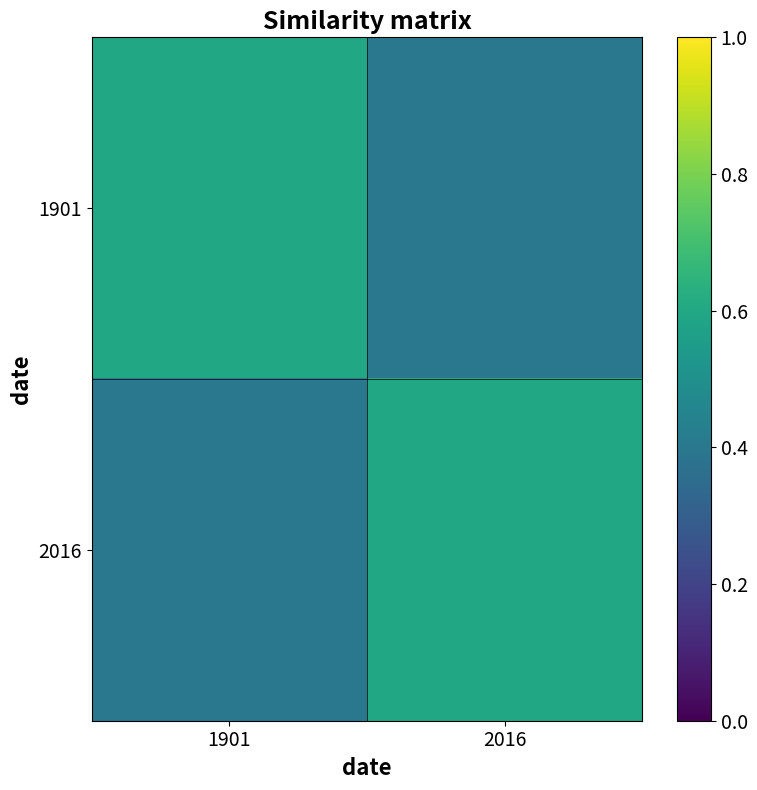

How many distinct data groups are displayed?

2